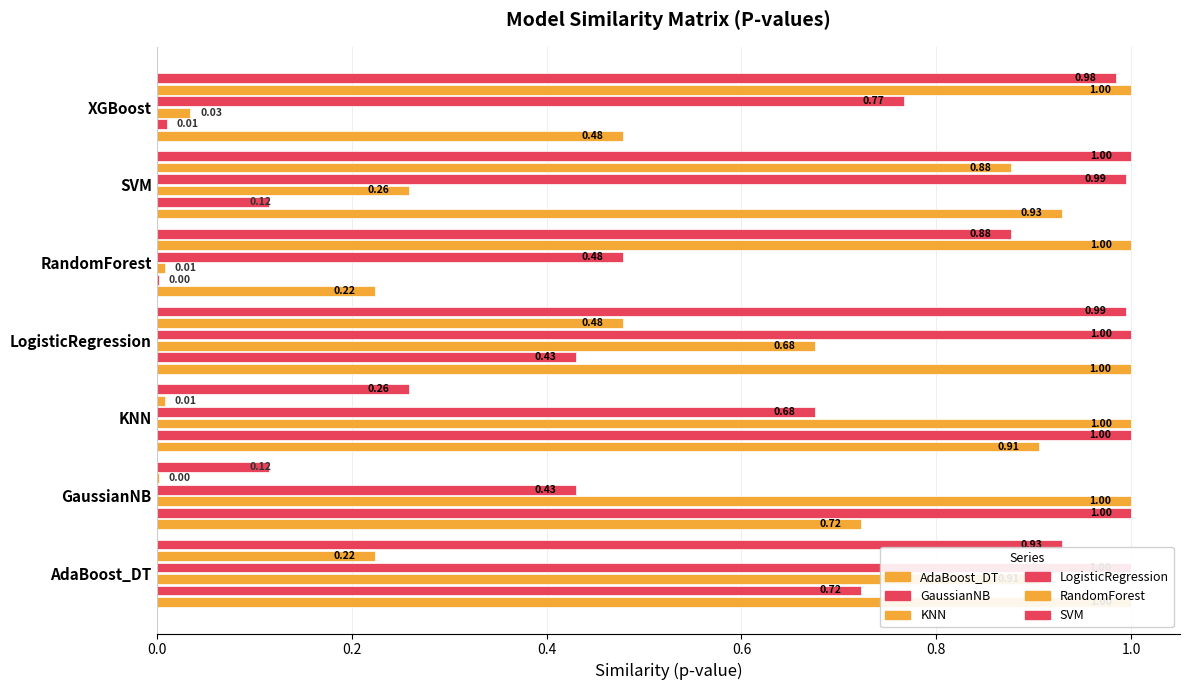

Reading right to left, list all the values displayed in this chart.

AdaBoost_DT: 0.5	0.9	0.2	1.0	0.9	0.7	1.0
GaussianNB: 0.0	0.1	0.0	0.4	1.0	1.0	0.7
KNN: 0.0	0.3	0.0	0.7	1.0	1.0	0.9
LogisticRegression: 0.8	1.0	0.5	1.0	0.7	0.4	1.0
RandomForest: 1.0	0.9	1.0	0.5	0.0	0.0	0.2
SVM: 1.0	1.0	0.9	1.0	0.3	0.1	0.9